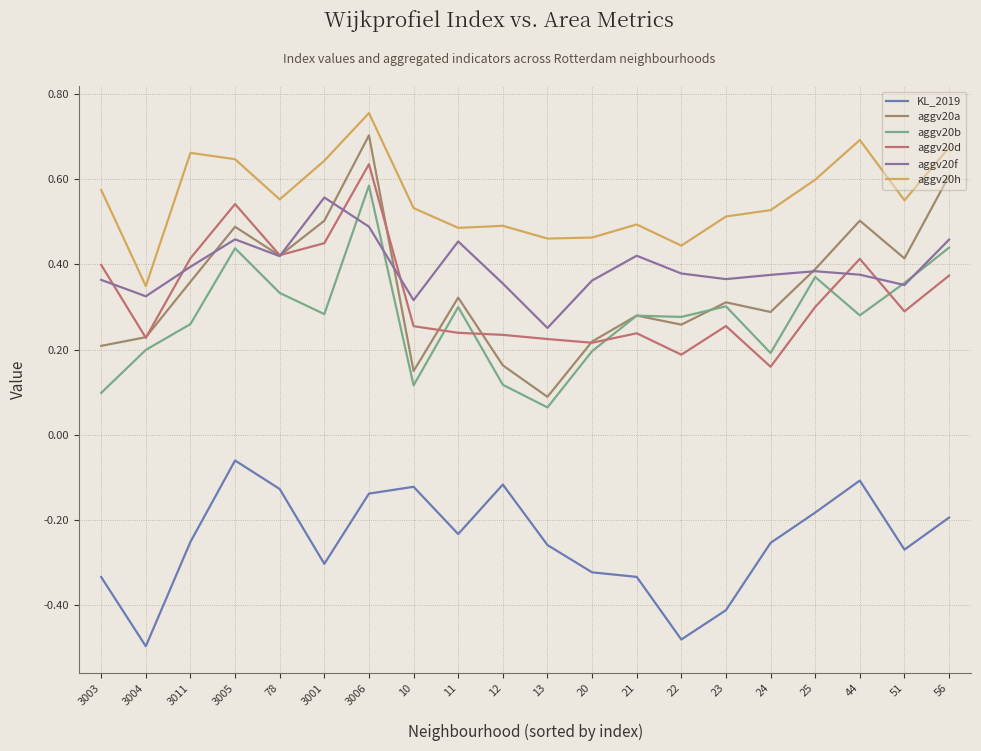

What is the spread (max minus min) of values at 22?

0.9